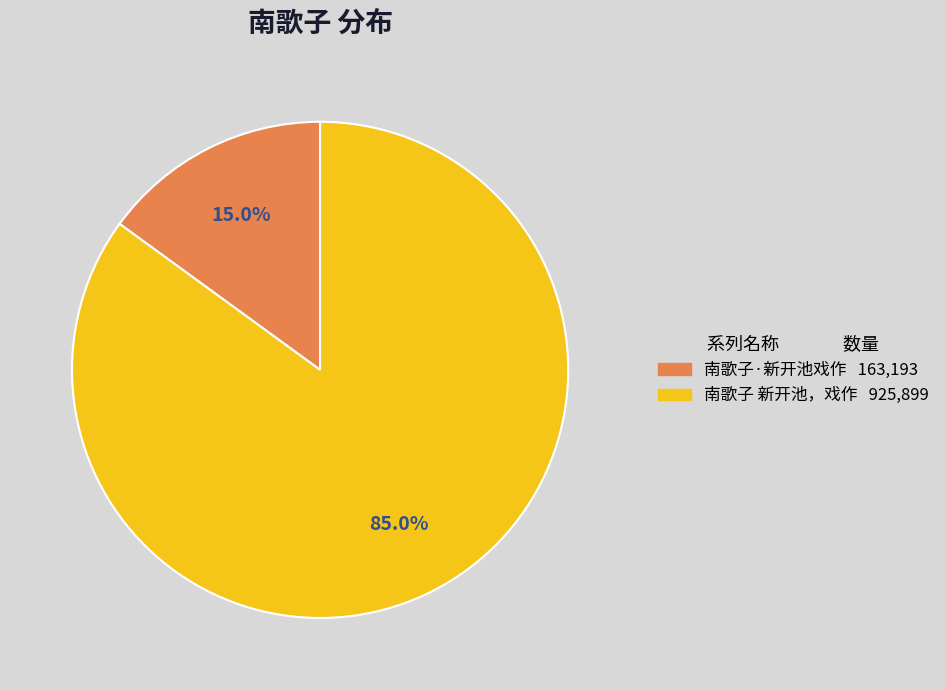

Is the sum of 南歌子·新开池戏作 and 南歌子 新开池，戏作 greater than half?

Yes